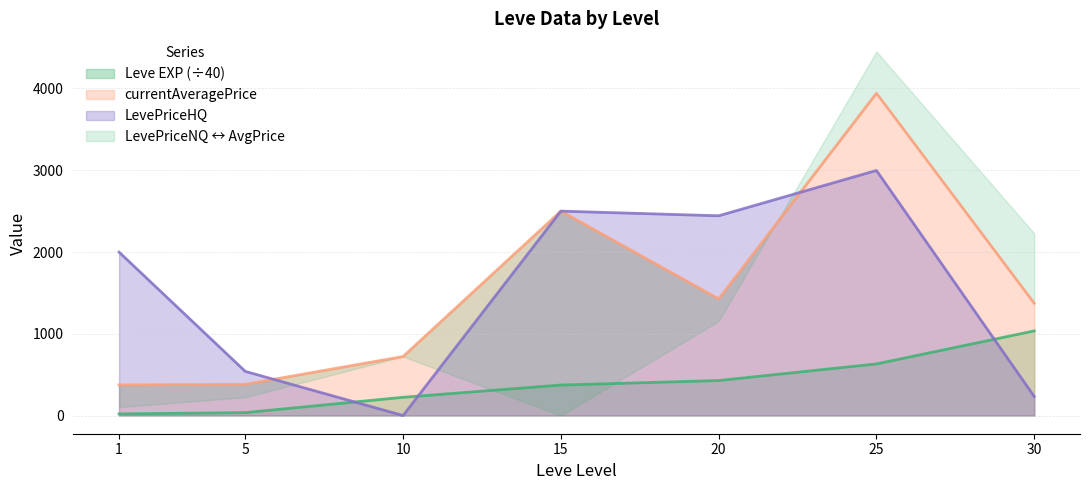

True or false: Leve EXP and currentAveragePrice cross at least once.

False